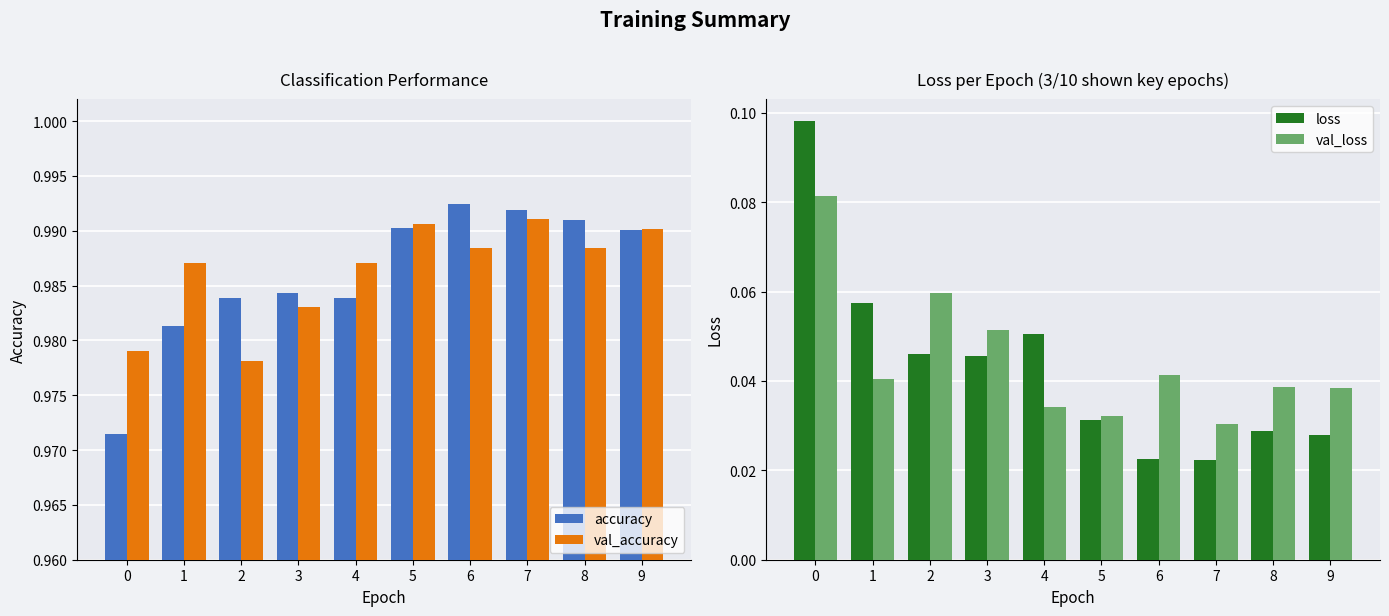

Count the accuracy values in the range 0 to 1.

10